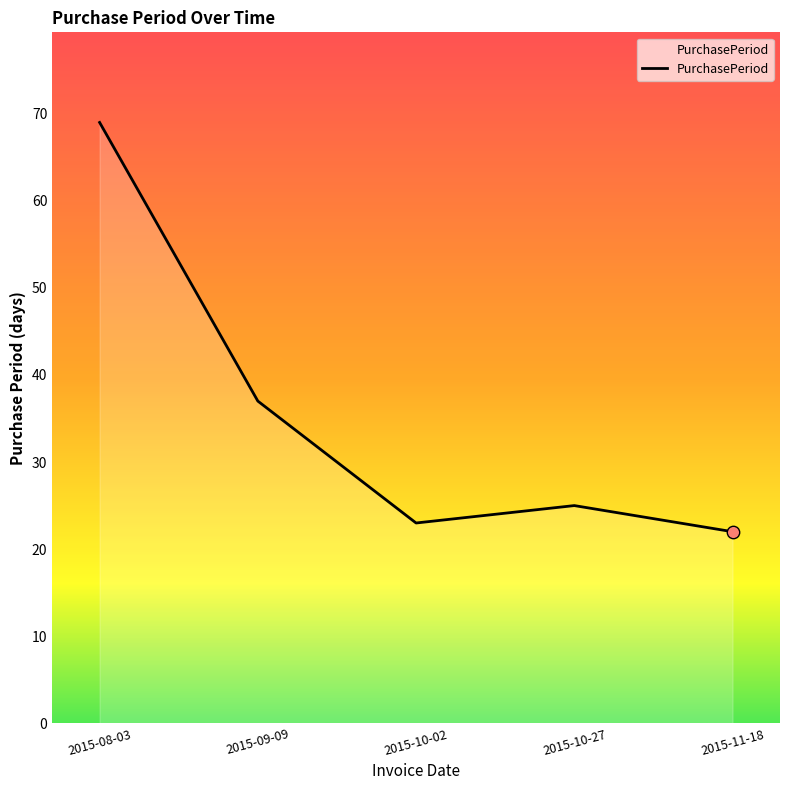

Between 2015-09-09 and 2015-10-27, which is larger?

2015-09-09